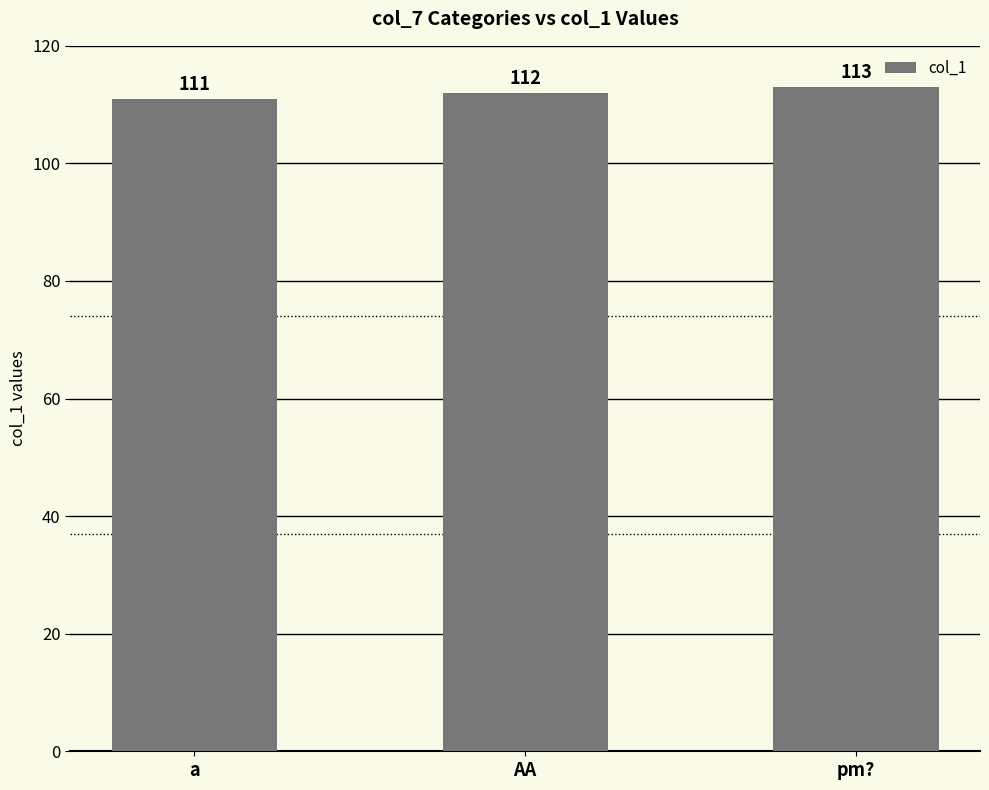

What is the sum of all values?

336